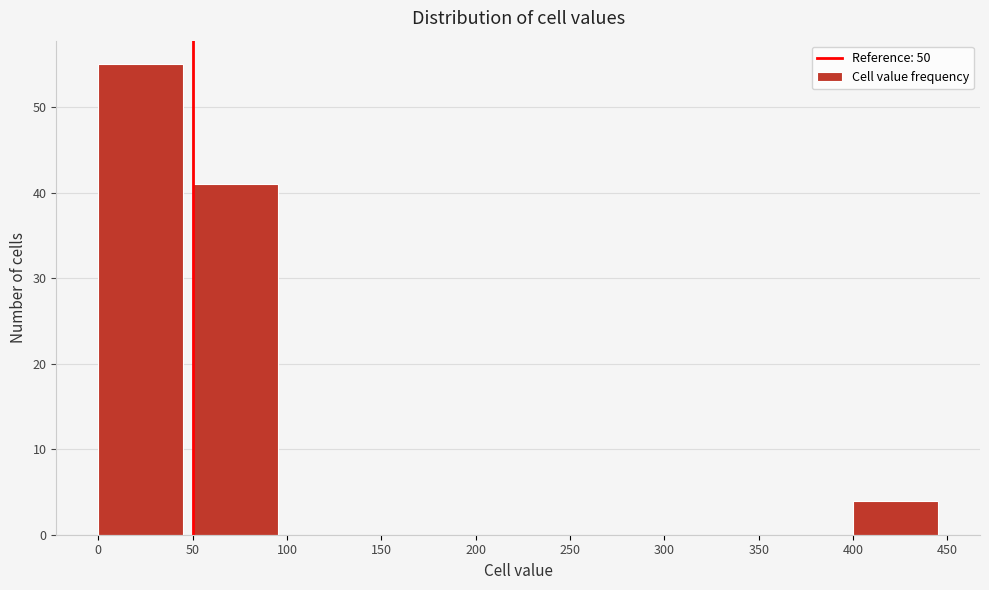

Which range on the x-axis has the tallest bar?

0 to 50